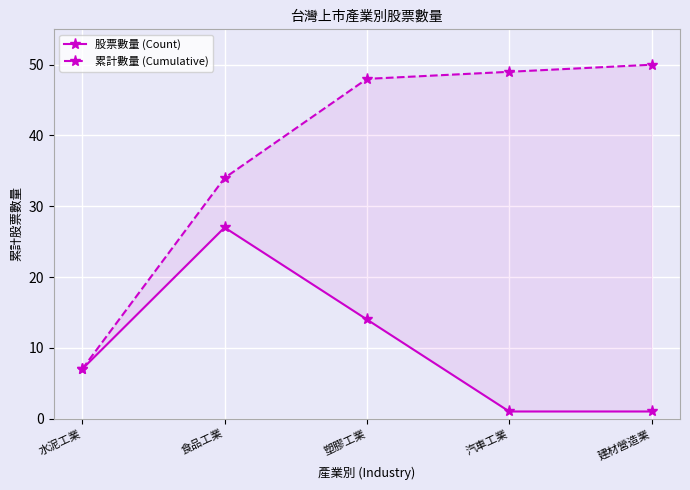

What is the total value across all series at 食品工業?

61